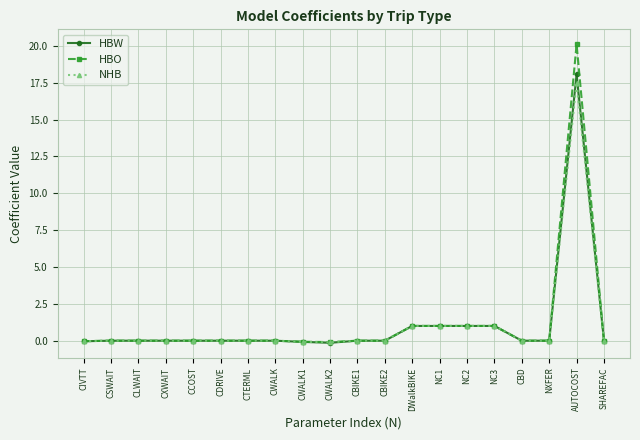

What is the highest value of the NHB series?

17.5